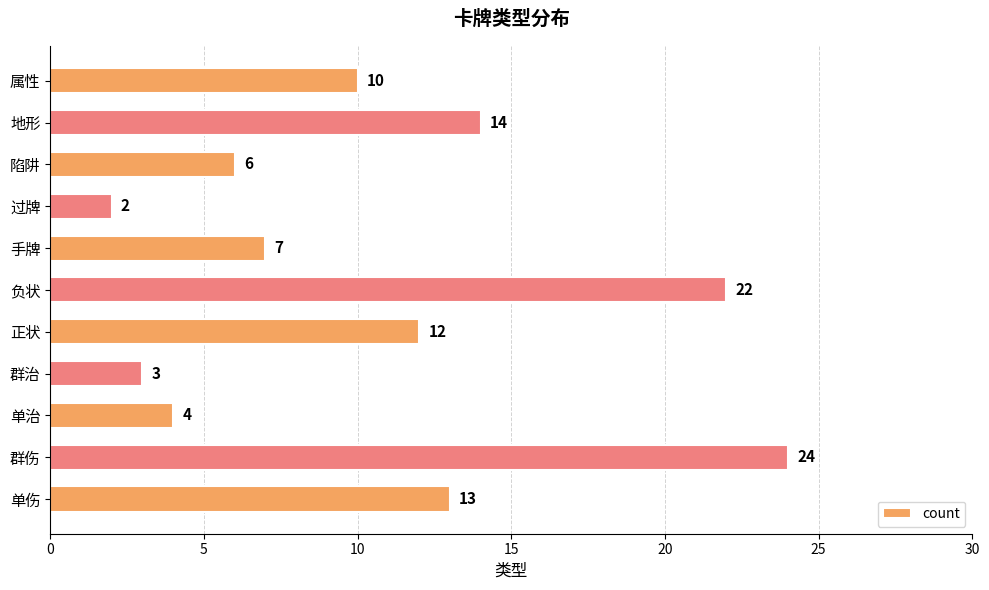

What is the average value?

11